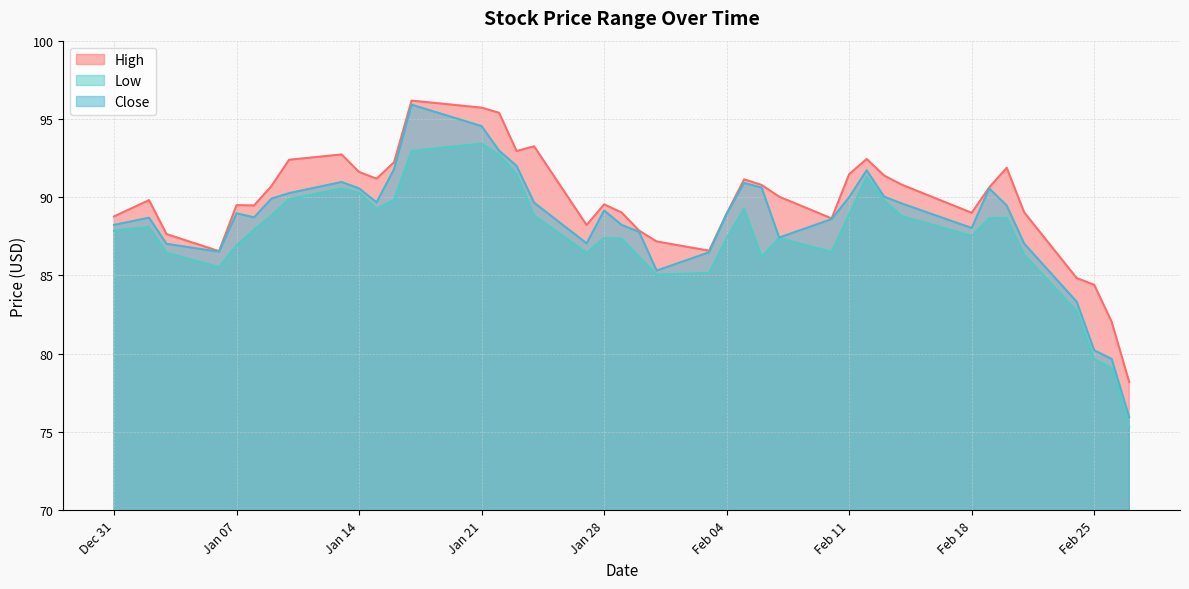

Which category has the highest value in the Close series?

2020-01-17